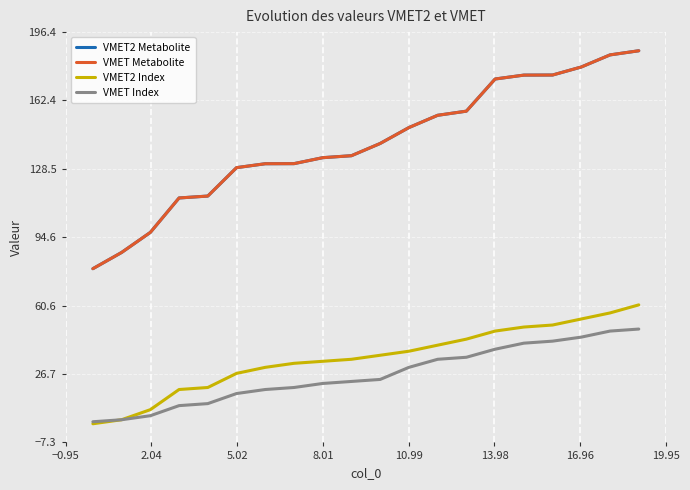

True or false: VMET Metabolite and VMET Index intersect in this chart.

False